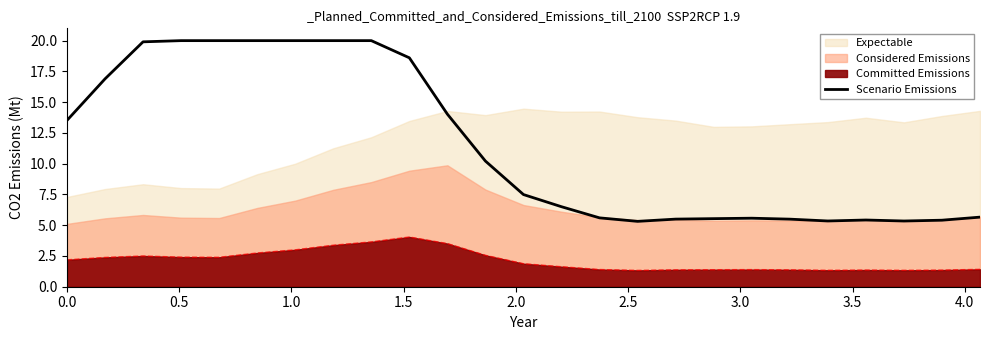

Count the number of values greater than 7.

13